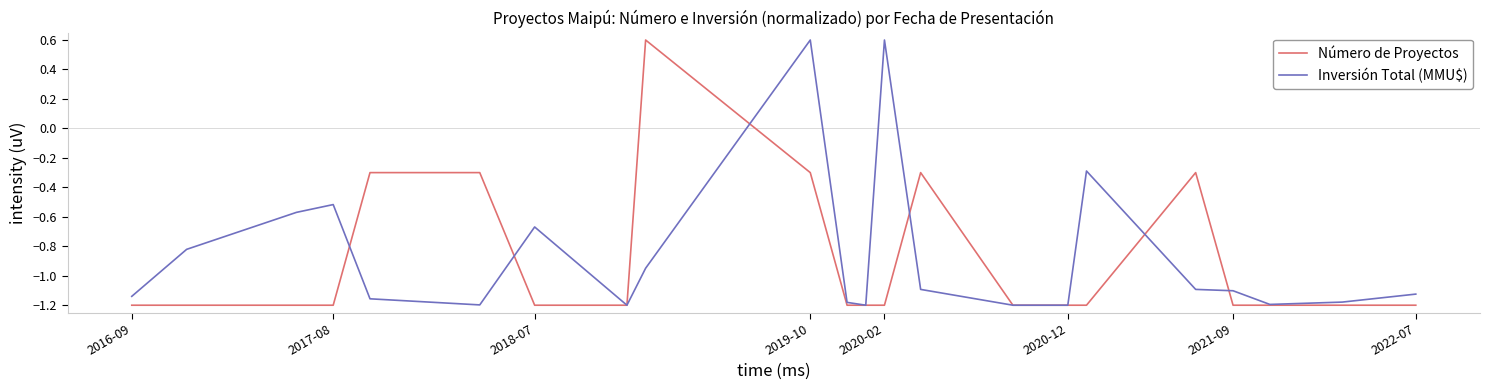

What is the maximum value shown in the chart?

0.6